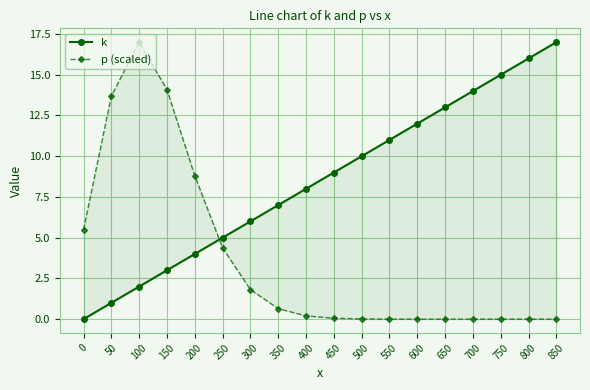

List the labels in order of p (scaled) value, smallest first.

850, 800, 750, 700, 650, 600, 550, 500, 450, 400, 350, 300, 250, 0, 200, 50, 150, 100